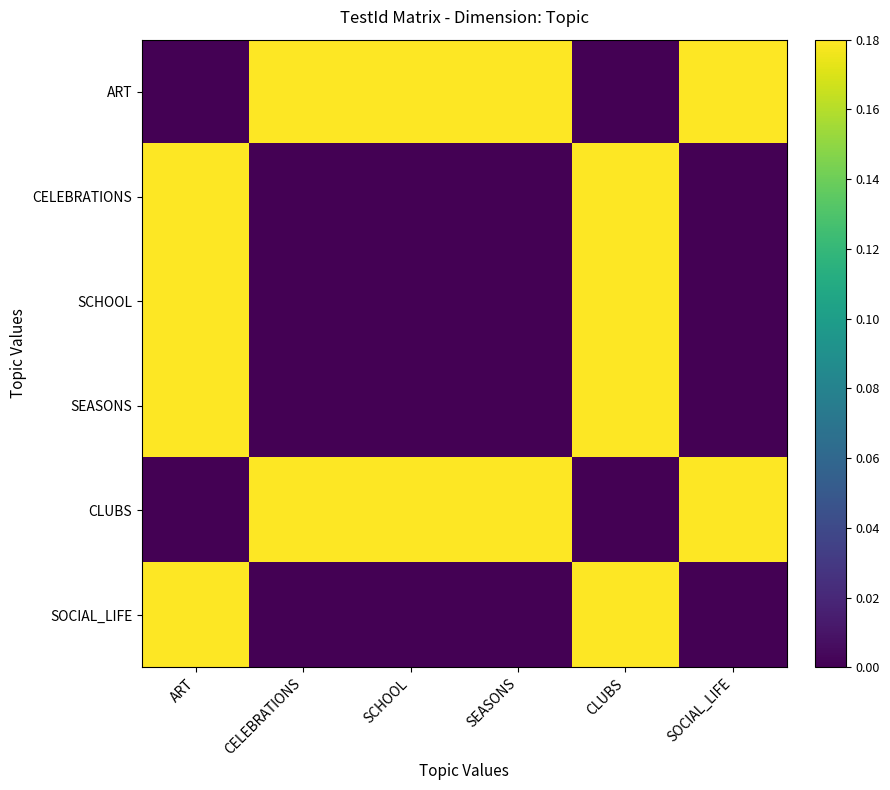

Reading left to right, extract all data points from this chart.

ART: ART=0.0	CELEBRATIONS=0.2	SCHOOL=0.2	SEASONS=0.2	CLUBS=0.0	SOCIAL_LIFE=0.2
CELEBRATIONS: ART=0.2	CELEBRATIONS=0.0	SCHOOL=0.0	SEASONS=0.0	CLUBS=0.2	SOCIAL_LIFE=0.0
SCHOOL: ART=0.2	CELEBRATIONS=0.0	SCHOOL=0.0	SEASONS=0.0	CLUBS=0.2	SOCIAL_LIFE=0.0
SEASONS: ART=0.2	CELEBRATIONS=0.0	SCHOOL=0.0	SEASONS=0.0	CLUBS=0.2	SOCIAL_LIFE=0.0
CLUBS: ART=0.0	CELEBRATIONS=0.2	SCHOOL=0.2	SEASONS=0.2	CLUBS=0.0	SOCIAL_LIFE=0.2
SOCIAL_LIFE: ART=0.2	CELEBRATIONS=0.0	SCHOOL=0.0	SEASONS=0.0	CLUBS=0.2	SOCIAL_LIFE=0.0